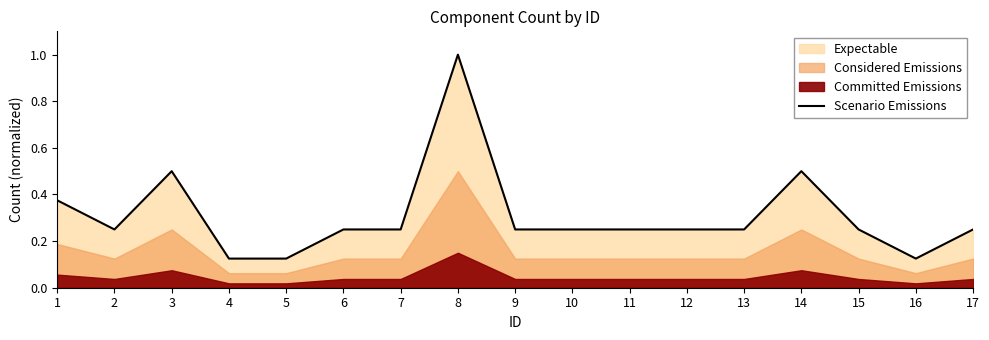

How many points are lower than both their immediate neighbors (excluding endpoints)?

2